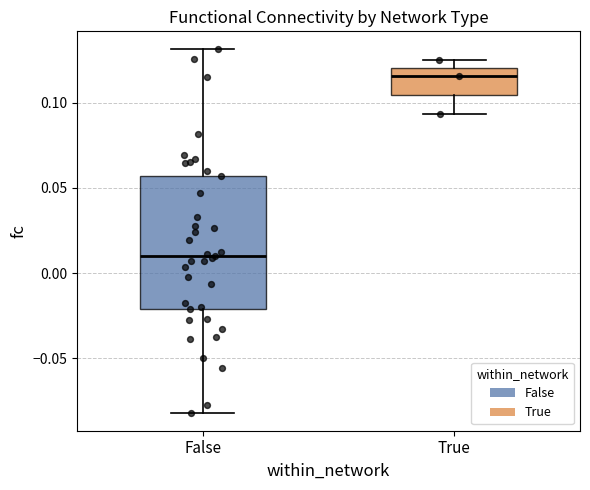

Reading left to right, read every box against the y-axis: the position of its median line, the range the box covers, and the ends of its whiskers. The values are not printed on the chart, so give them approximately, as read against the axis.

False: median 0.010, box -0.020 to 0.055, whiskers -0.080 to 0.130
True: median 0.115, box 0.105 to 0.120, whiskers 0.095 to 0.125